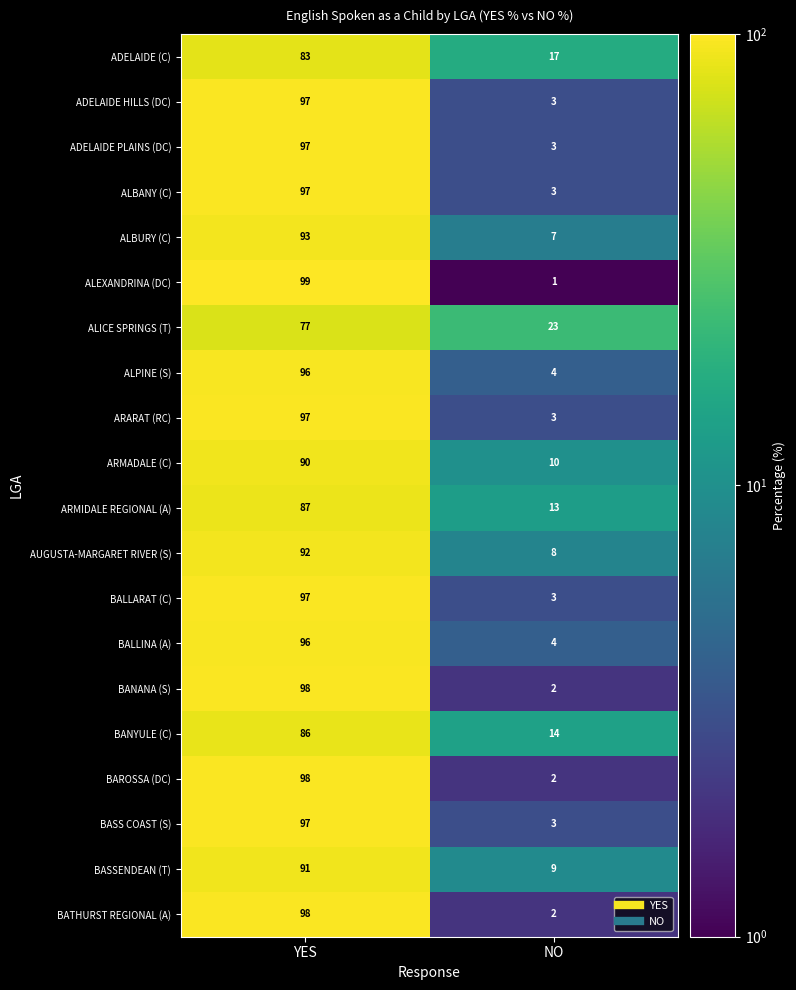

True or false: BALLINA (A) has a value of 4 at NO.

True